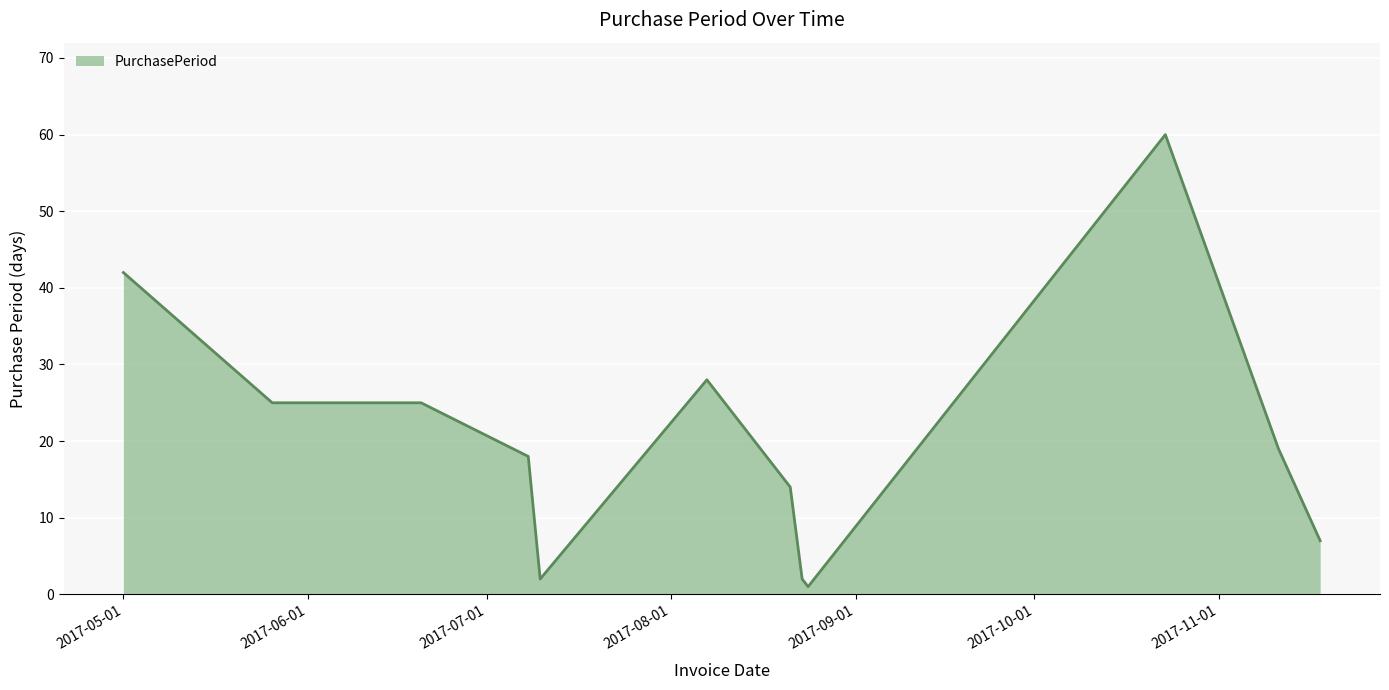

What is the difference between the maximum and minimum values?

59